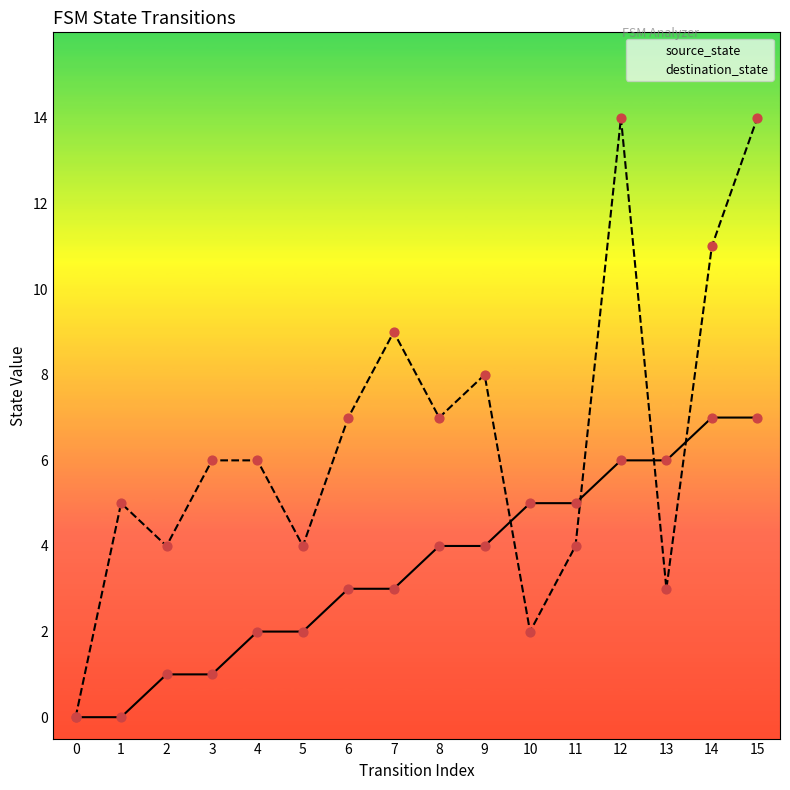

What is the total value across all series at 3?

7